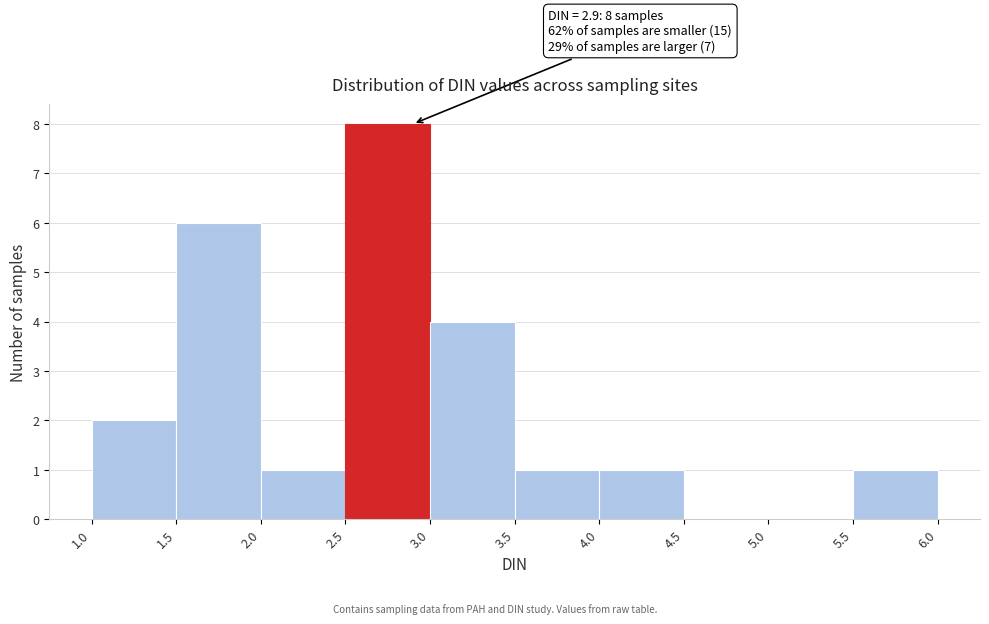

Which range on the x-axis has the tallest bar?

2.5 to 3.0